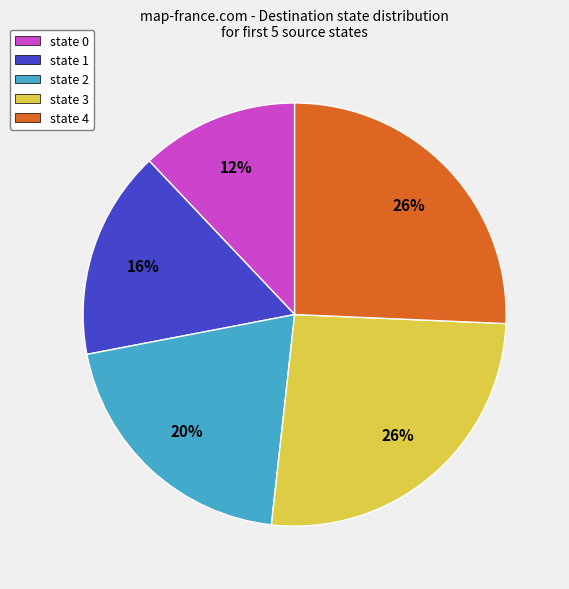

Count the number of slices in the pie.

5